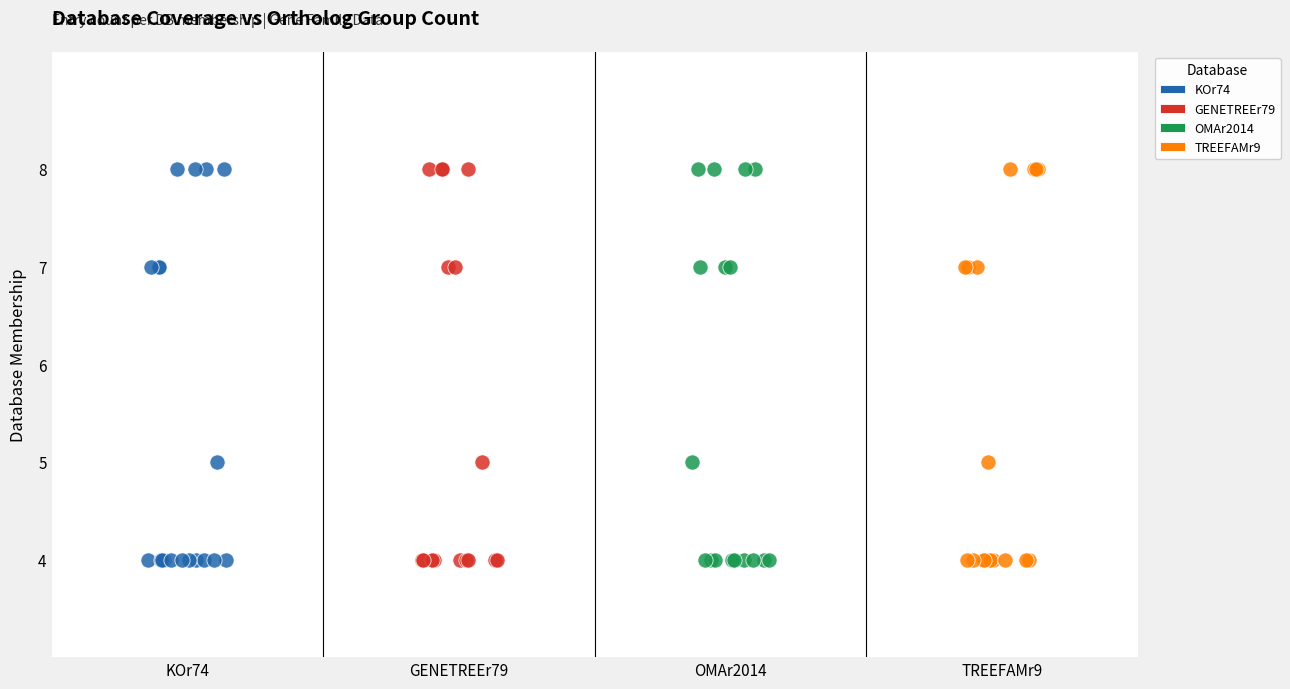

What are all the series names shown in the legend?

KOr74, GENETREEr79, OMAr2014, TREEFAMr9